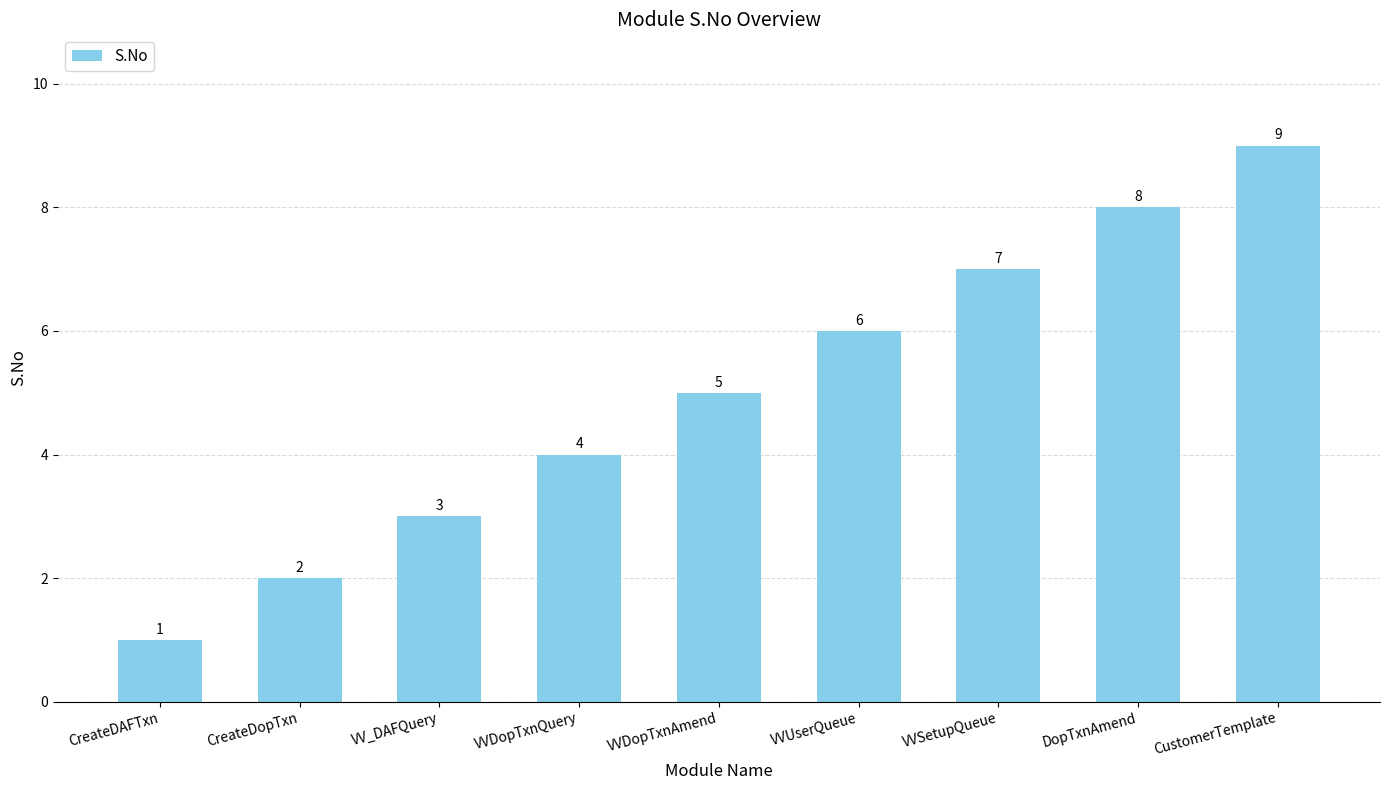

Reading right to left, transcribe all the data shown in this chart.

CustomerTemplate=9	DopTxnAmend=8	VVSetupQueue=7	VVUserQueue=6	VVDopTxnAmend=5	VVDopTxnQuery=4	VV_DAFQuery=3	CreateDopTxn=2	CreateDAFTxn=1